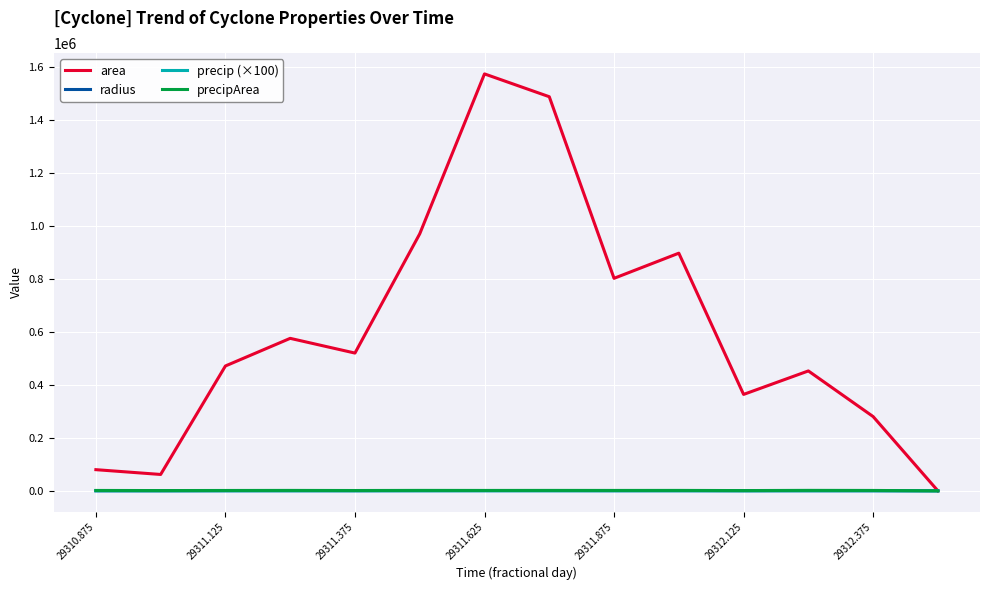

Which series has the largest total across all categories?

area